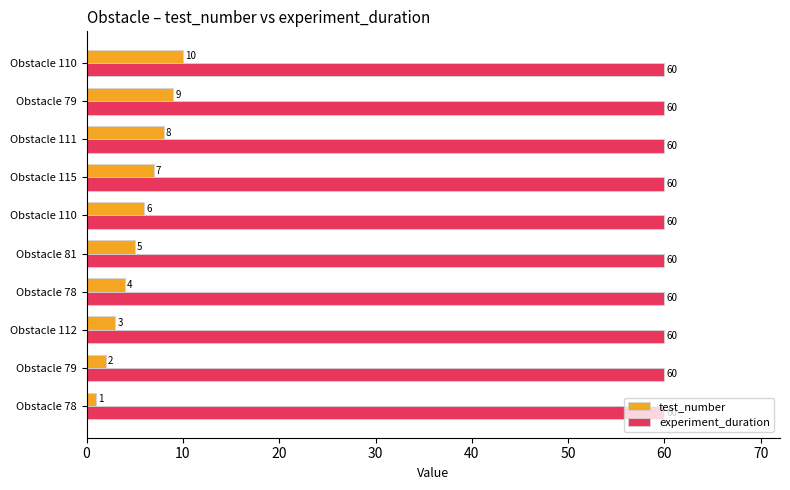

How many values in the test_number series are below 6?

5